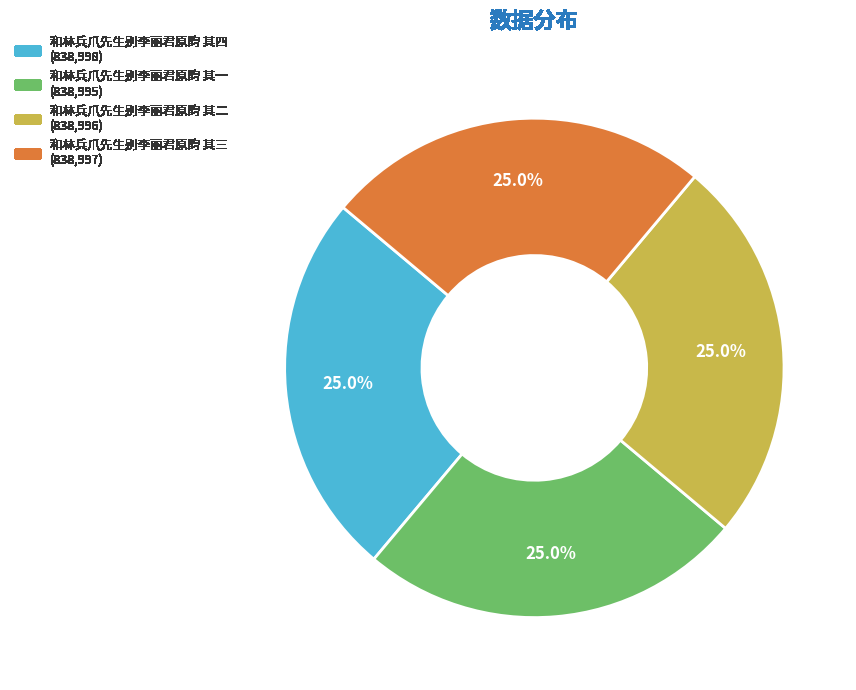

Approximately how many times larger is the value at 和林兵爪先生别李丽君原韵 其二 compared to 和林兵爪先生别李丽君原韵 其四?

1.0